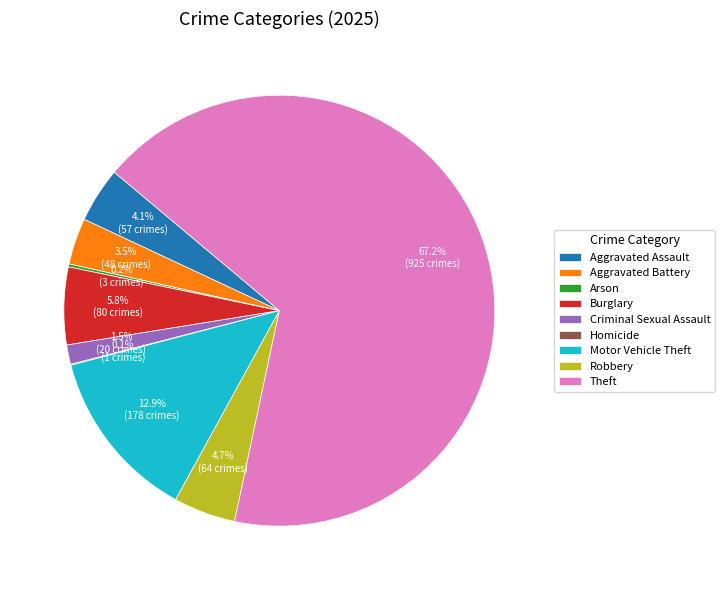

What is the ratio of the value at Aggravated Battery to the value at Burglary?

0.6